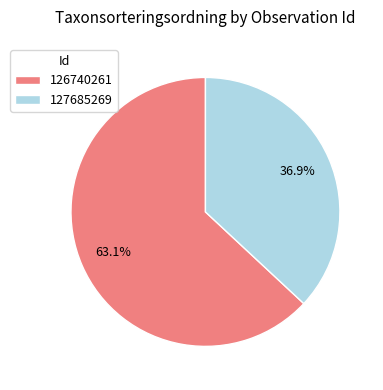

Rank the categories by value from highest to lowest.

126740261, 127685269